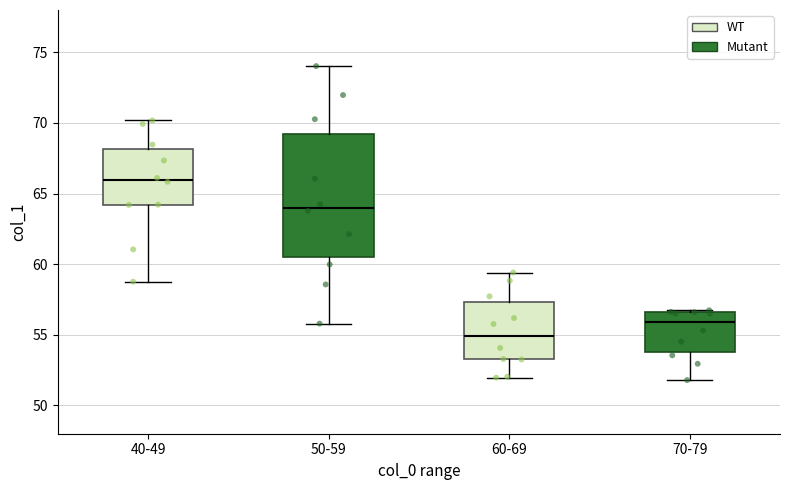

Where does the lower whisker of the box for 50-59 end on the y-axis? The values are not printed on the chart, so give them approximately, as read against the axis.

56.0